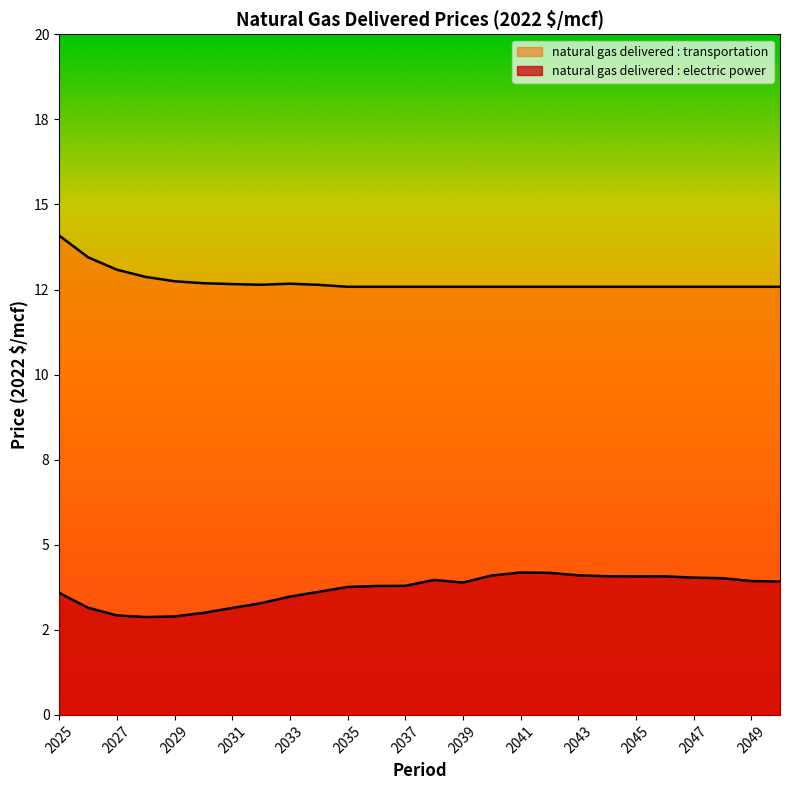

At which category is the sum across all series the highest?

2025